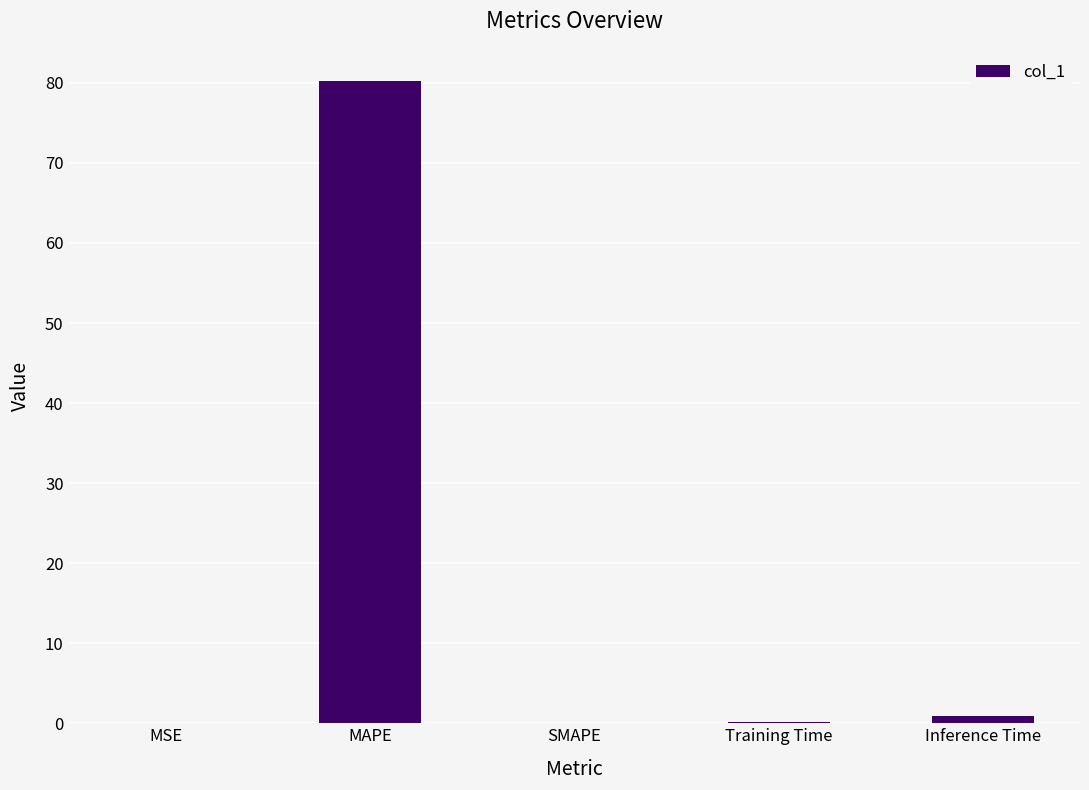

The value at MAPE is 80.2. True or false?

True